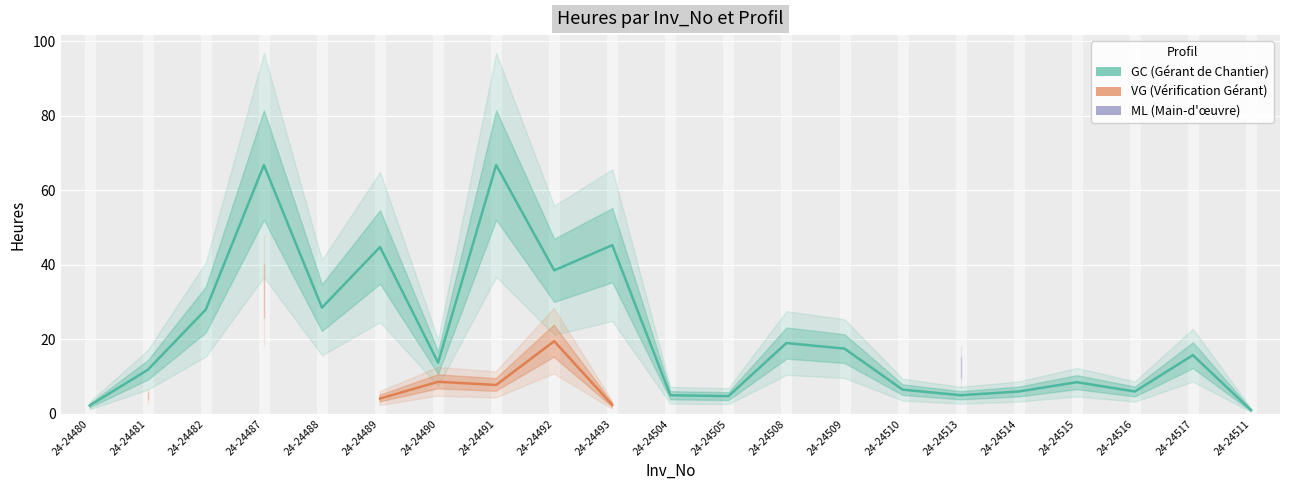

How many interior local peaks does the VG series have?

2